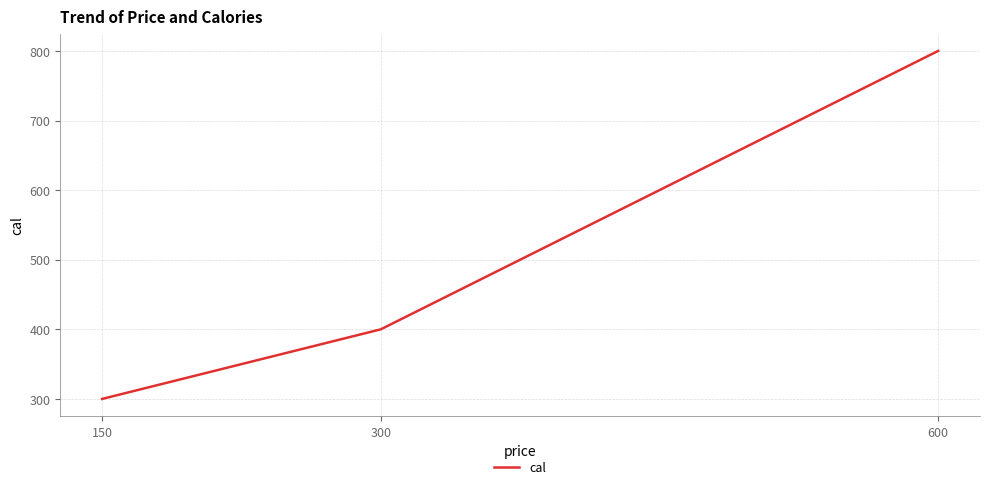

What is the difference between the maximum and minimum values?

500